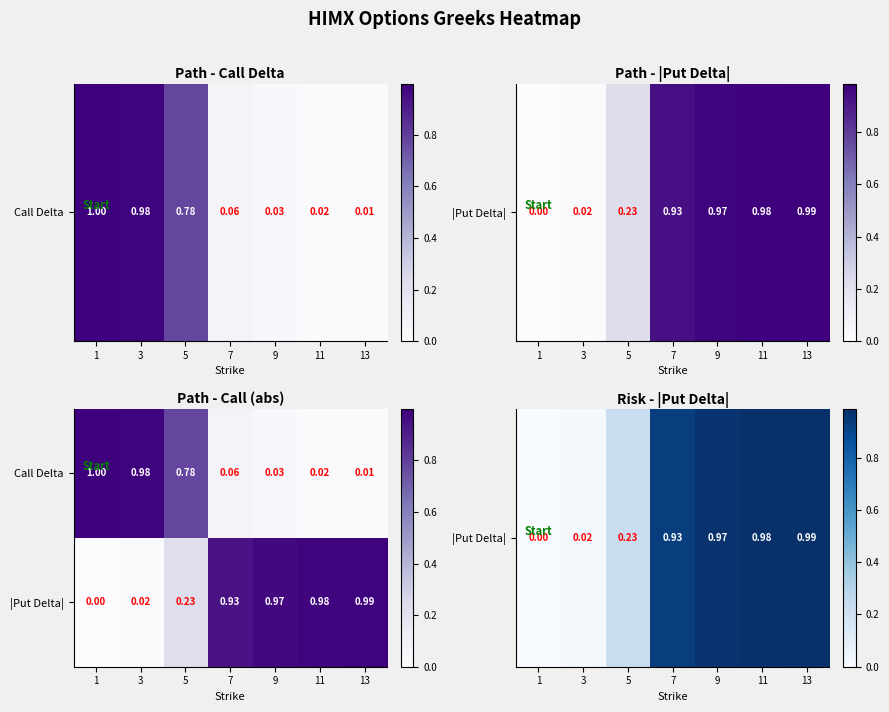

List the series in order of their overall mean, lowest first.

Call Delta, |Put Delta|